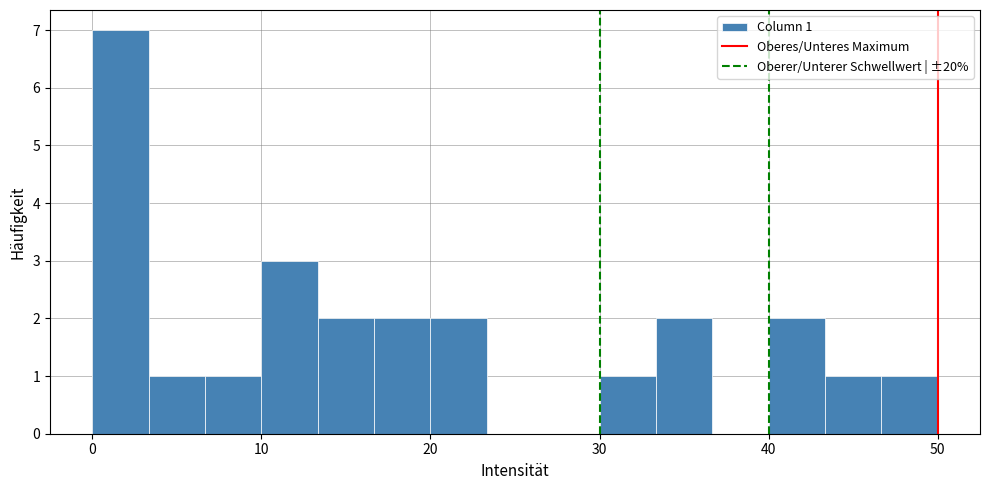

Around what value on the x-axis is the tallest bar? Give the approximate position of its centre, as read against the axis.

2